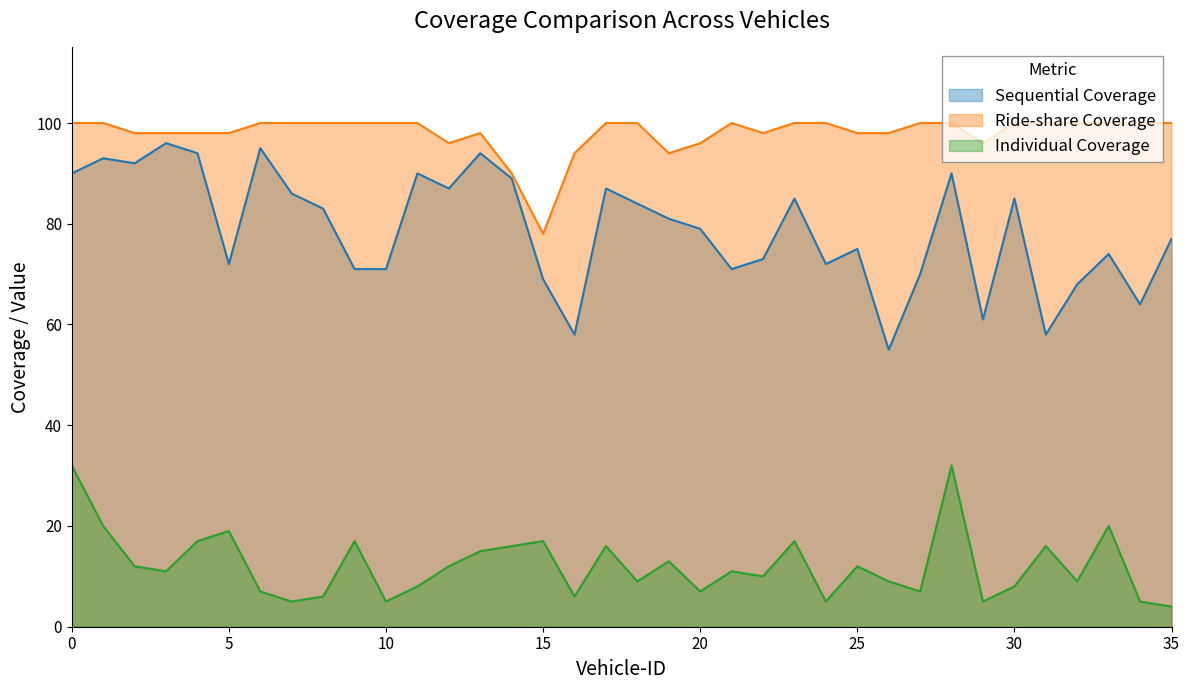

How many data points does each series have?

36